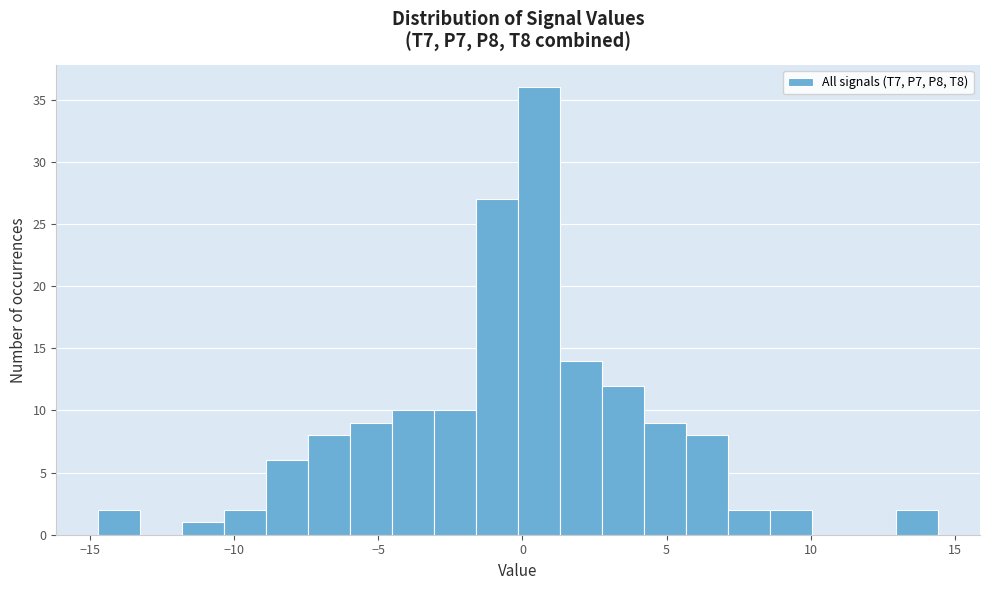

Read against the x-axis, roughly where is the centre of the tallest bar?

0.5